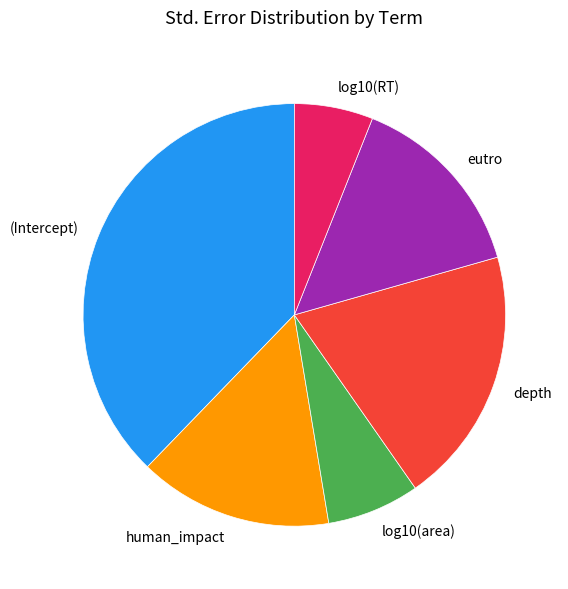

Which has a higher value, depth or human_impact?

depth